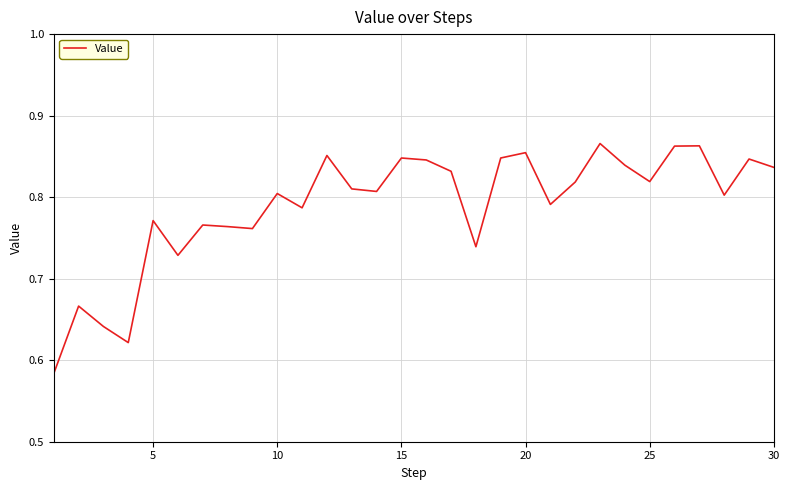

What is the difference between the maximum and minimum values?

0.3